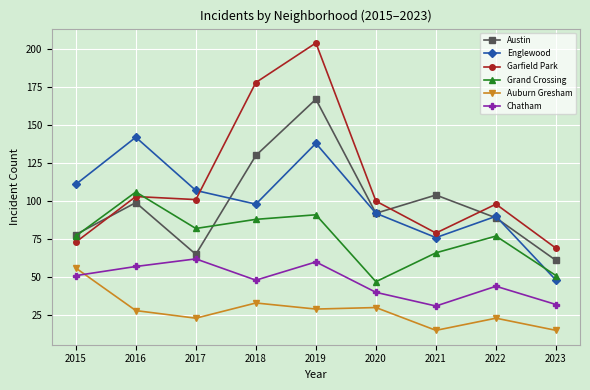

What is the difference between the second highest and second lowest values in the Garfield Park series?

105